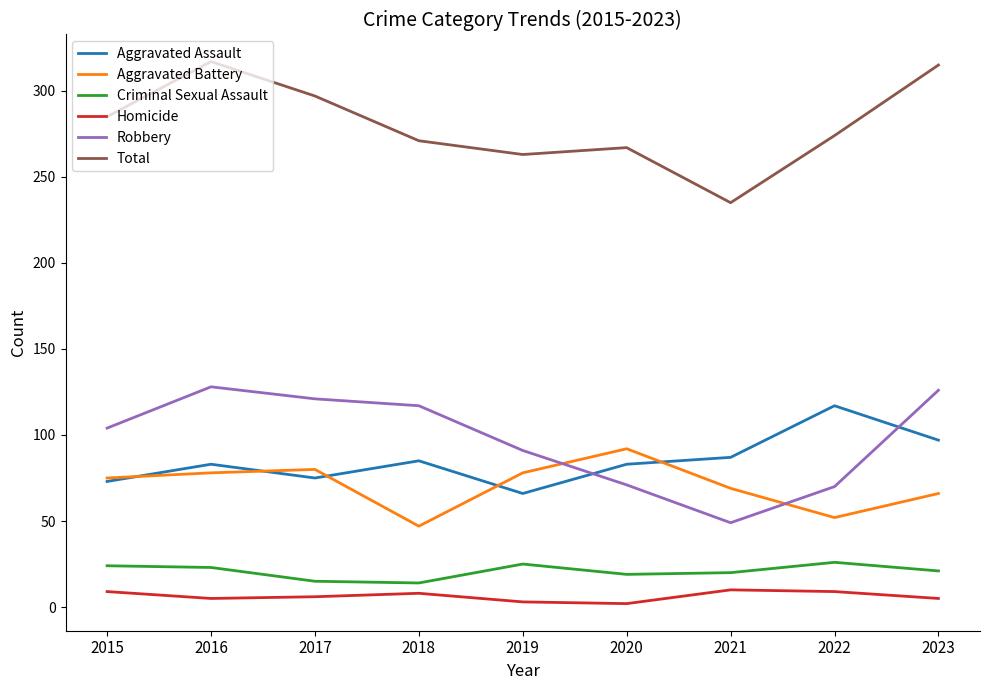

In Aggravated Battery, how many points are lower than both neighbors (excluding endpoints)?

2